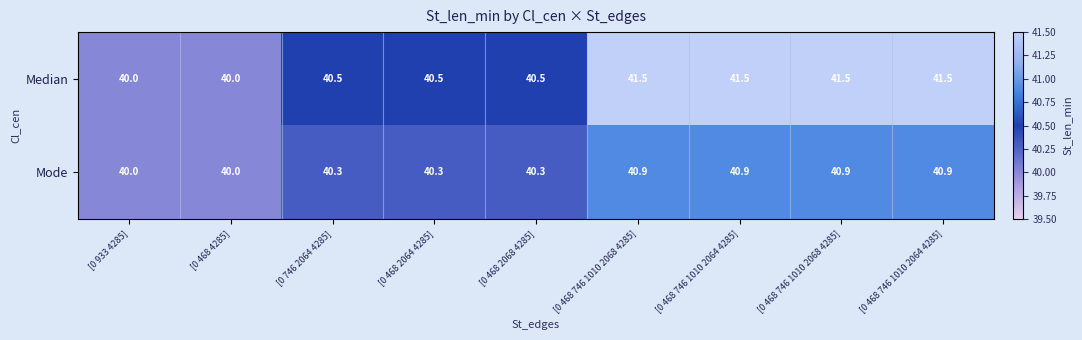

Rank the series at [0 468 746 1010 2068 4285] from lowest to highest value.

Mode, Median